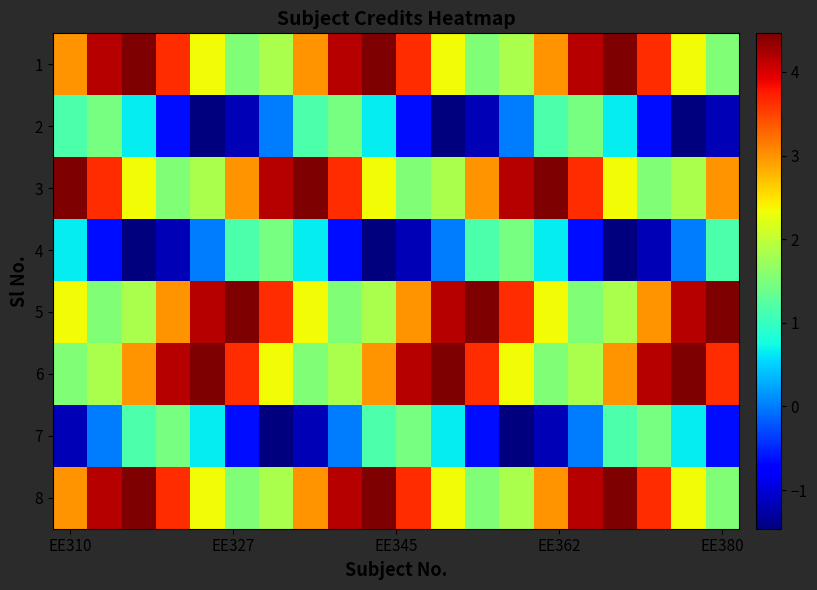

Which series has the largest range (max minus min)?

1